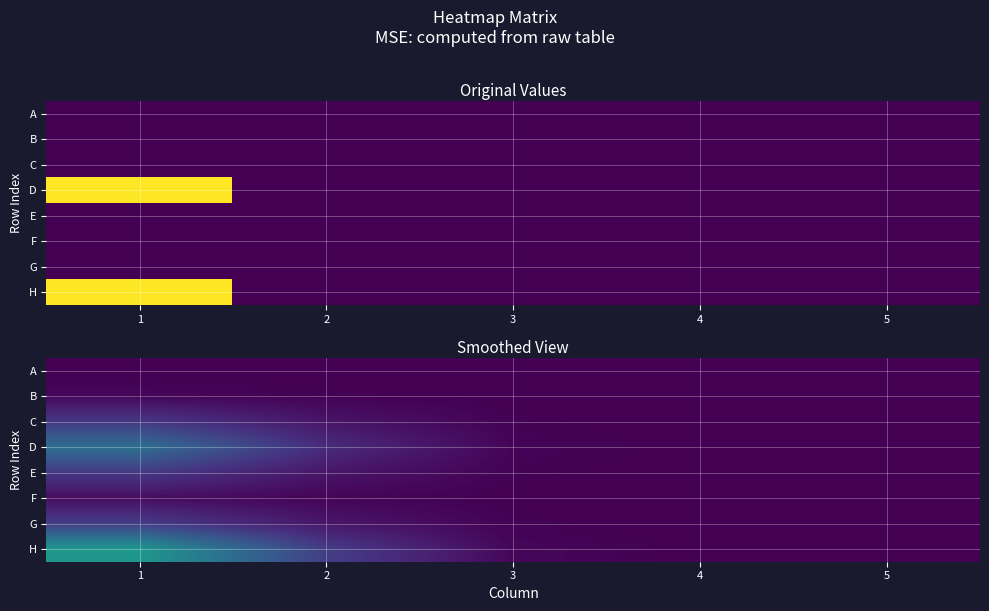

At how many categories does at least one series exceed 0?

4